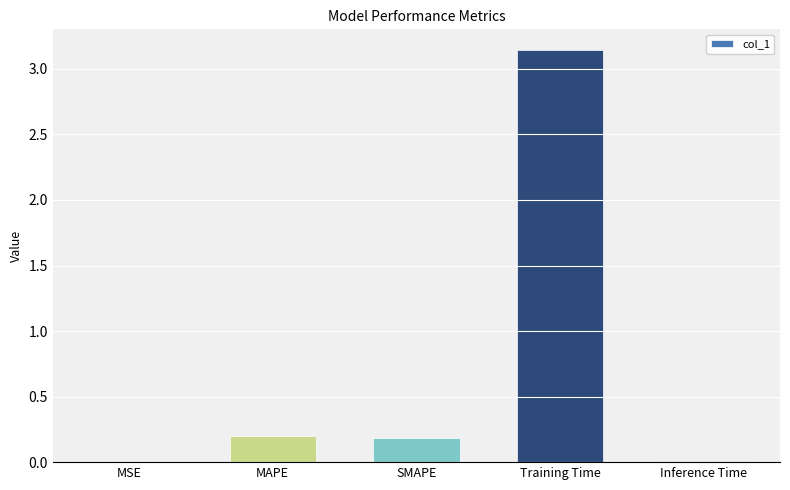

How many categories are shown in the chart?

5